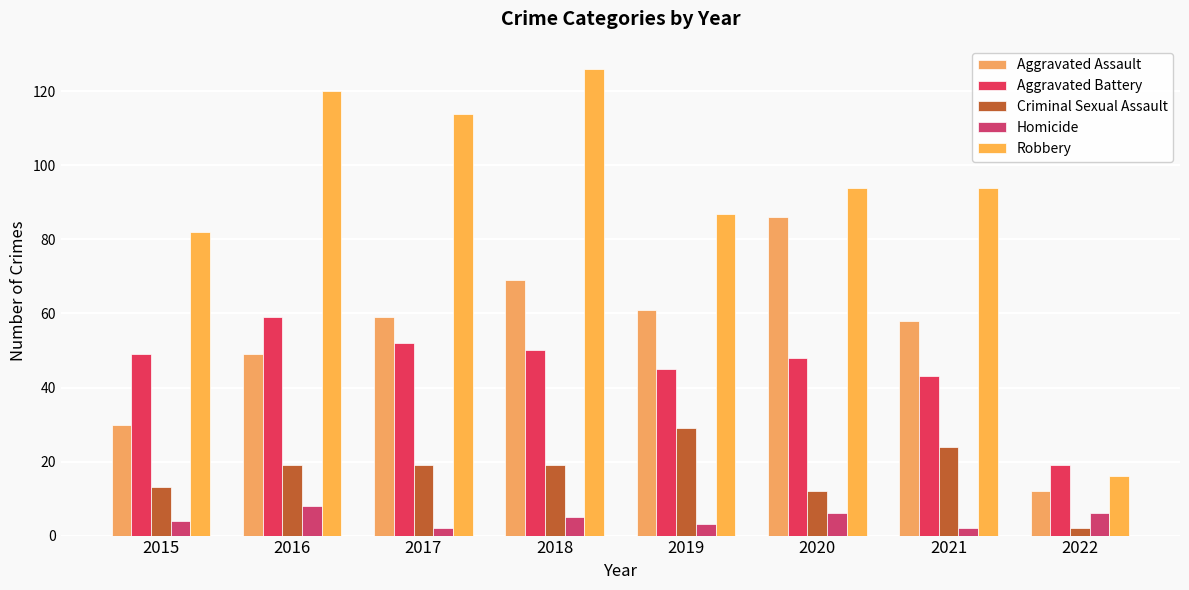

How many categories are shown in the chart?

8